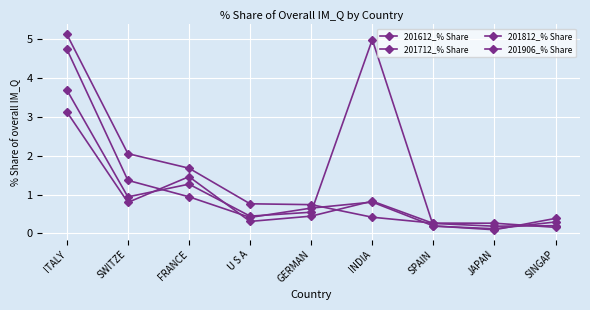

How many series are shown in this chart?

4